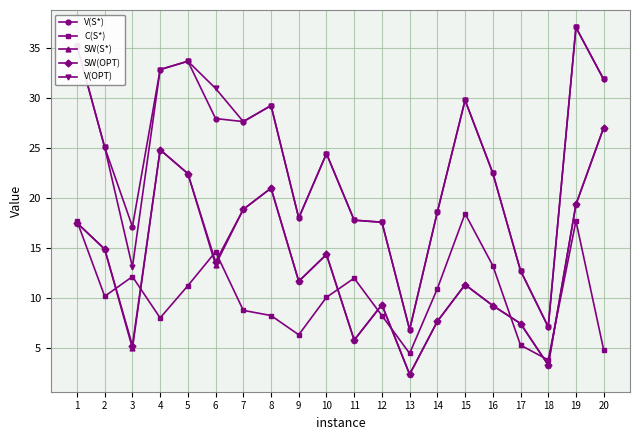

Between 4 and 19, which series saw the biggest shift?

C(S*)